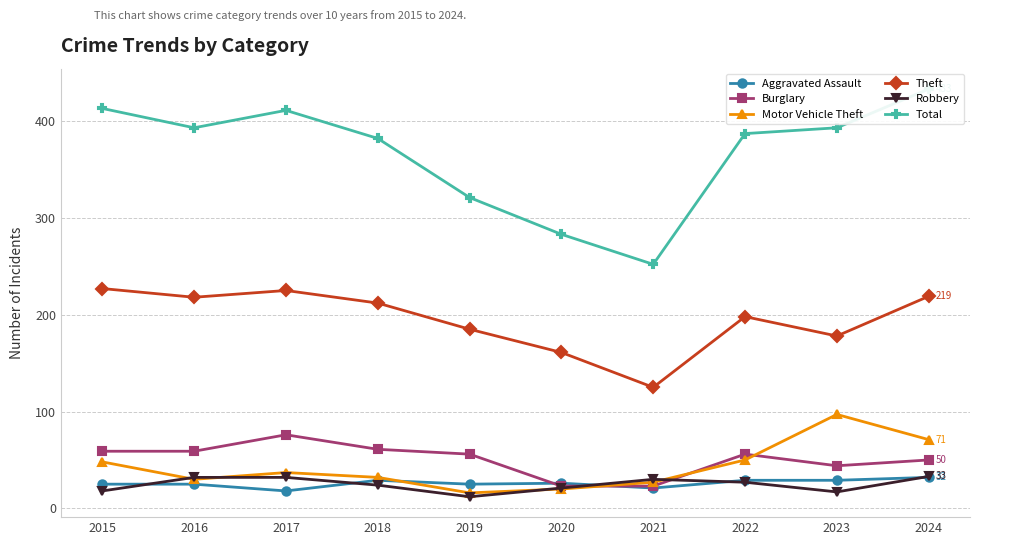

How many data points does each series have?

10